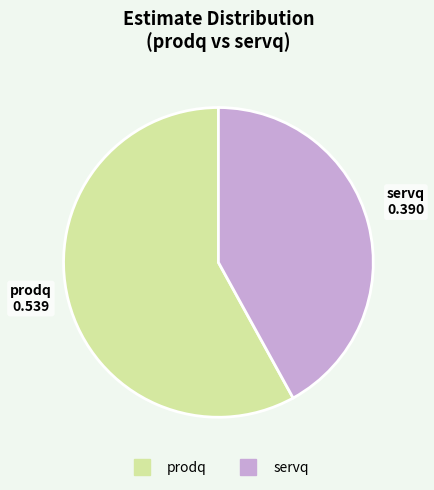

How many segments does this pie chart have?

2